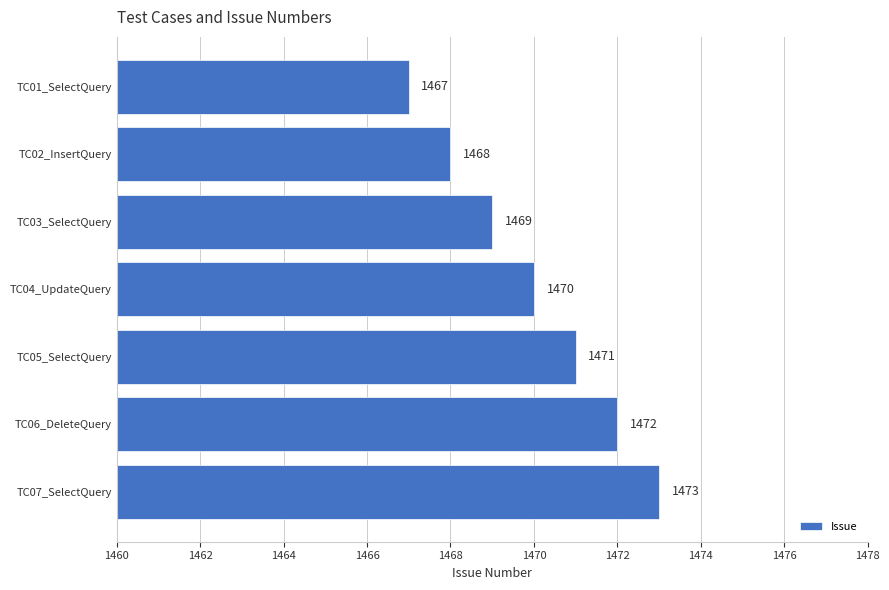

Reading top to bottom, what are all the values shown in this chart?

TC01_SelectQuery=1467	TC02_InsertQuery=1468	TC03_SelectQuery=1469	TC04_UpdateQuery=1470	TC05_SelectQuery=1471	TC06_DeleteQuery=1472	TC07_SelectQuery=1473